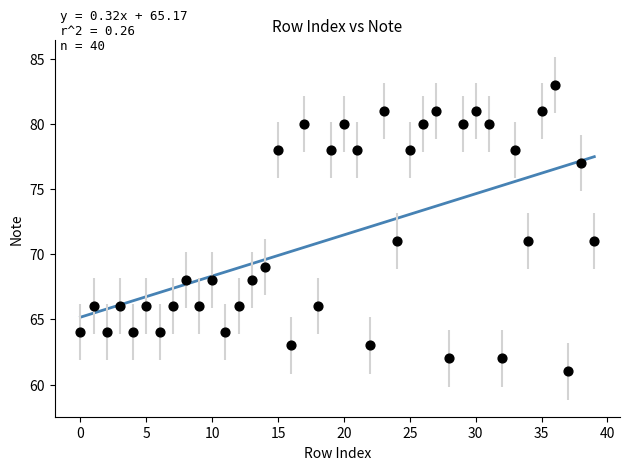

What is the range of Y values (max minus min)?

22